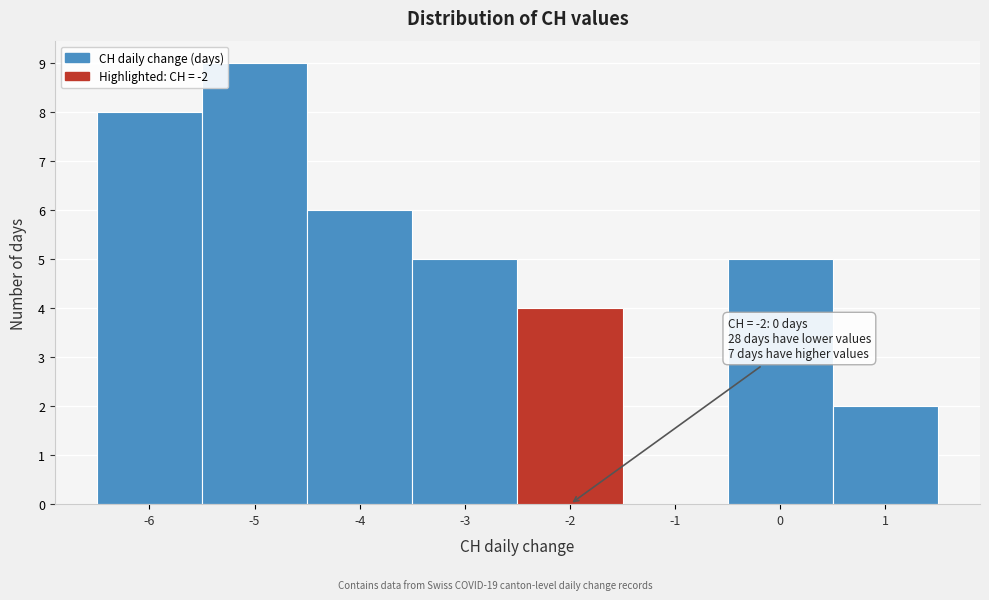

Which range on the x-axis has the tallest bar?

-5.5 to -4.5